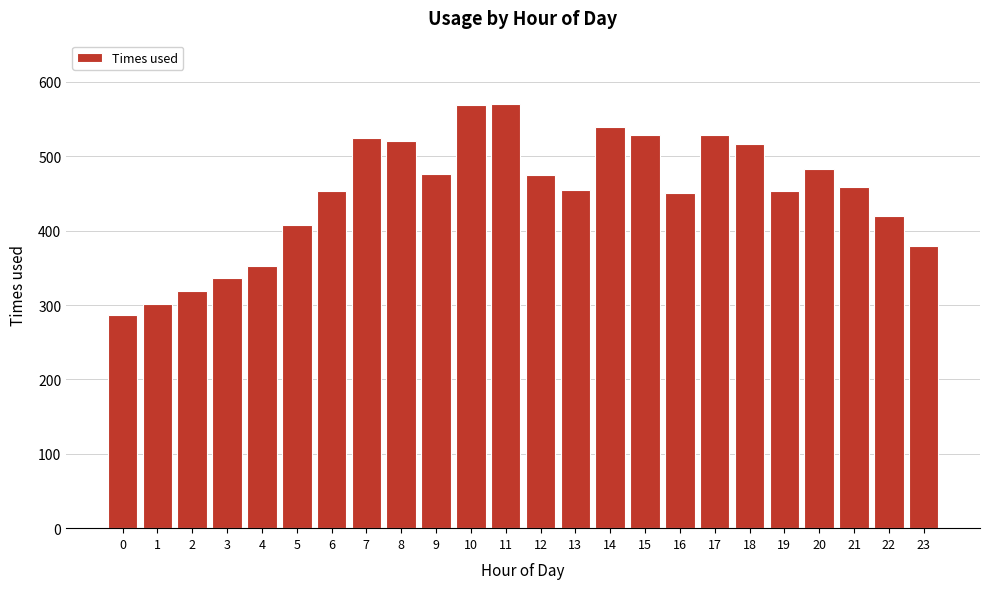

What is the difference between the values at 5 and 13?

47